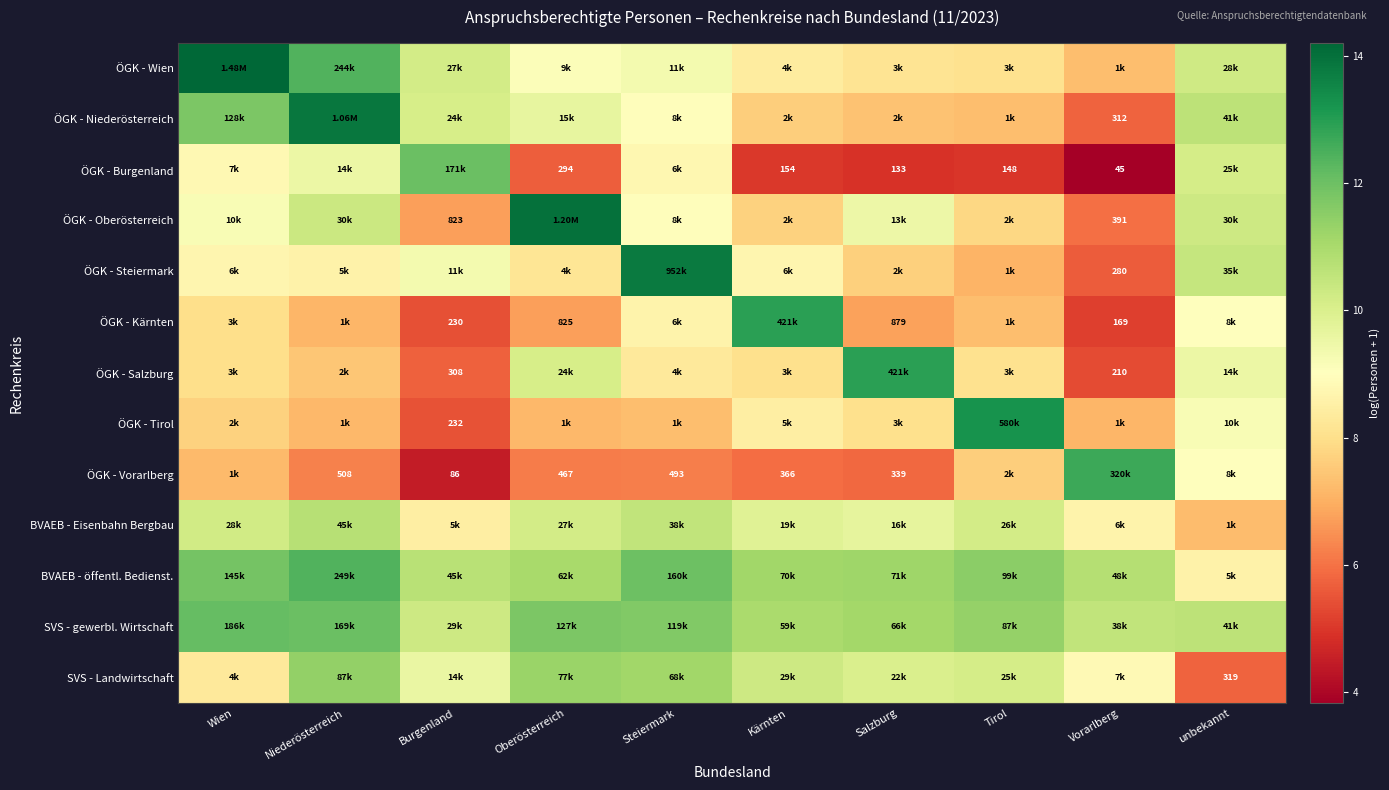

Where does the BVAEB - öffentl. Bedienst. series first go above 11?

Wien